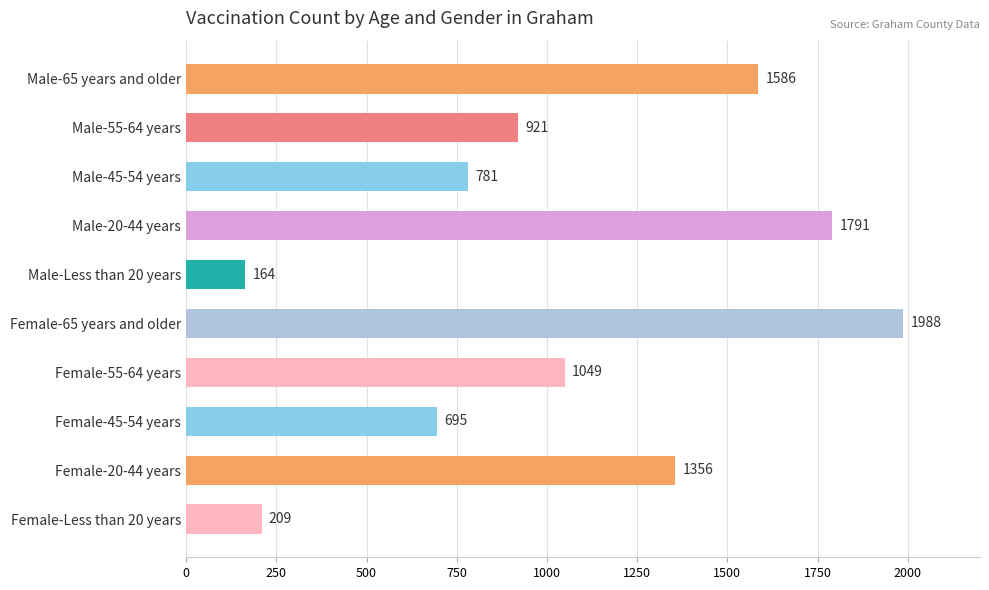

The chart shows a value of 921 at Male-55-64 years. True or false?

True